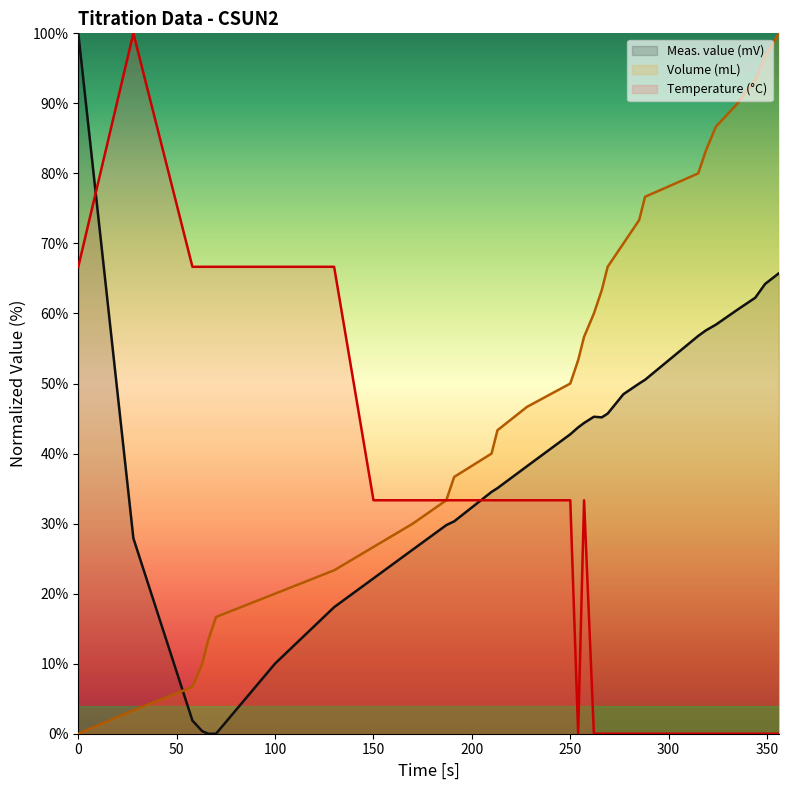

Rank the series at 66 from highest to lowest value.

Temperature (°C), Volume (mL), Meas. value (mV)